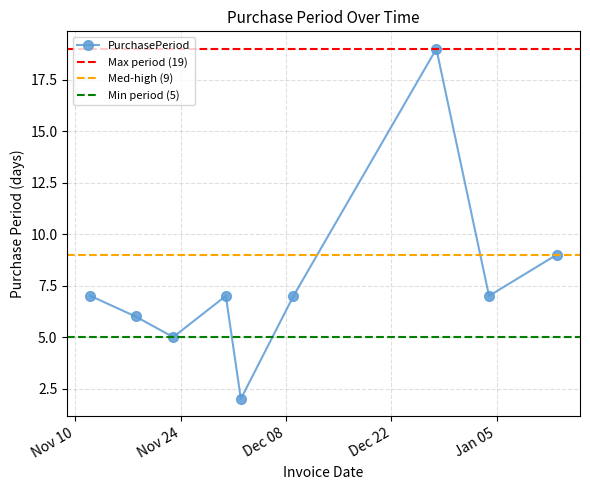

Read the value at 2015-12-28, to the nearest 10.

20